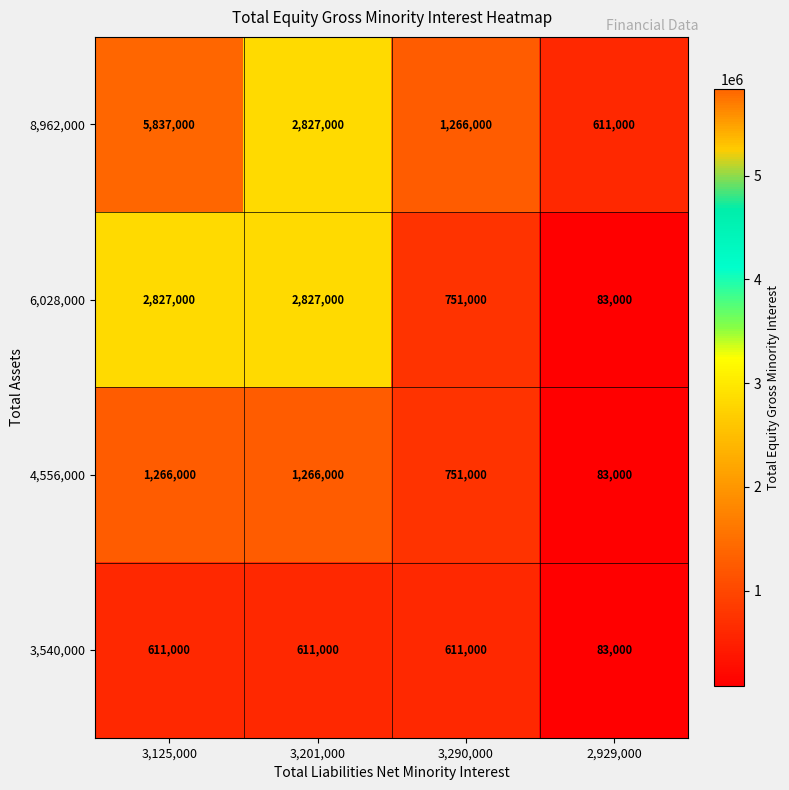

At how many categories does at least one series exceed 1159637?

3